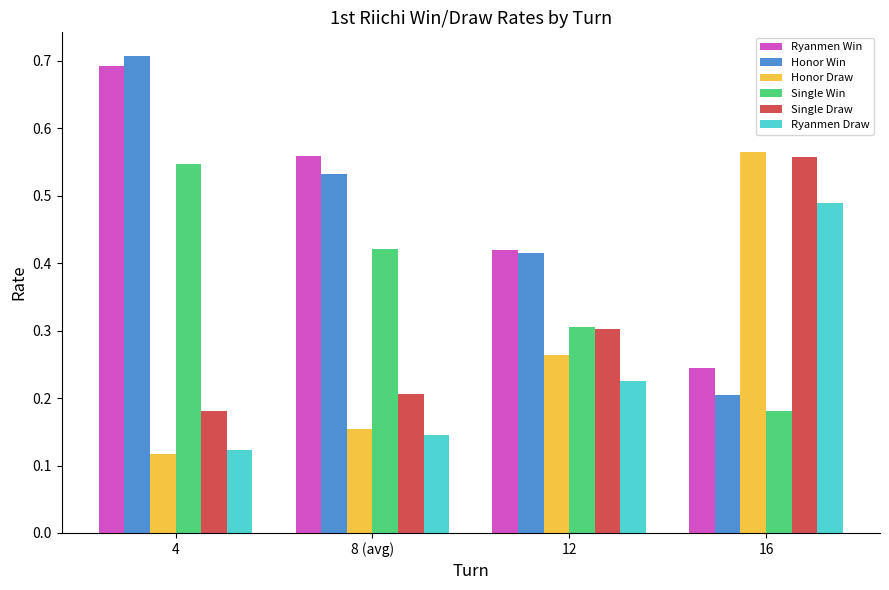

True or false: Single Draw has a value of 0.2 at 8 (avg).

True